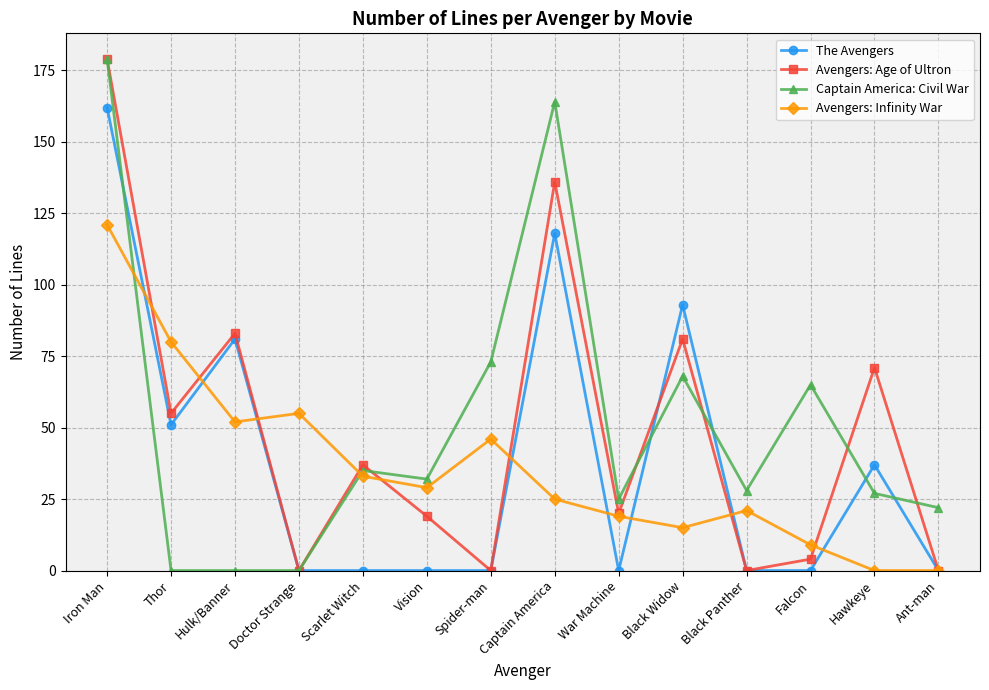

True or false: Avengers: Age of Ultron has a value of 19 at Vision.

True